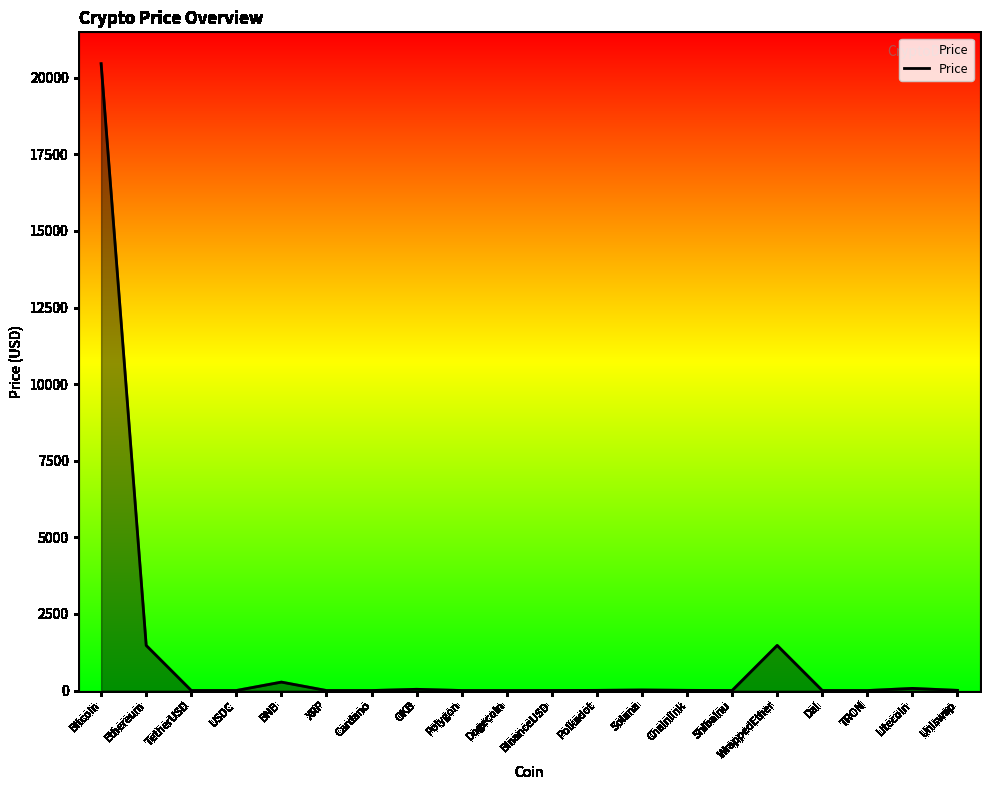

At which category does the chart reach its peak across all series?

Bitcoin